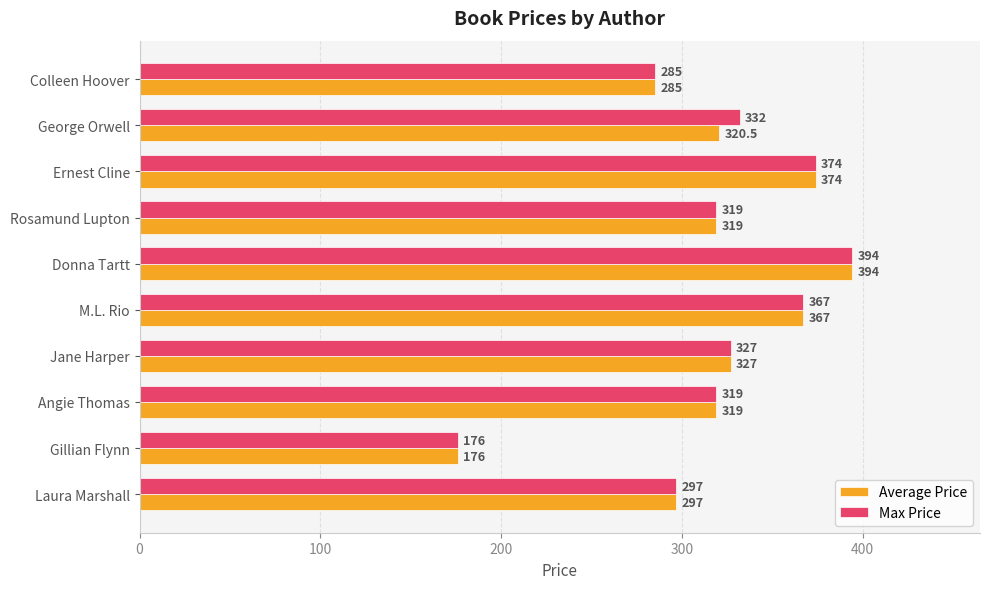

What is the sum of the Average Price values at Donna Tartt and Ernest Cline?

768.0